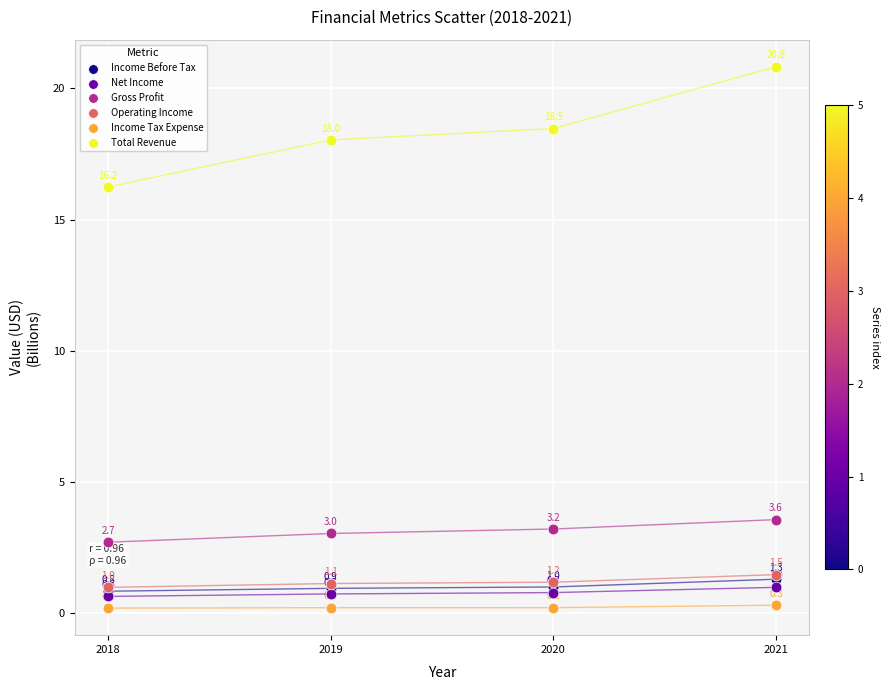

Which series reaches the maximum Y coordinate?

Total Revenue